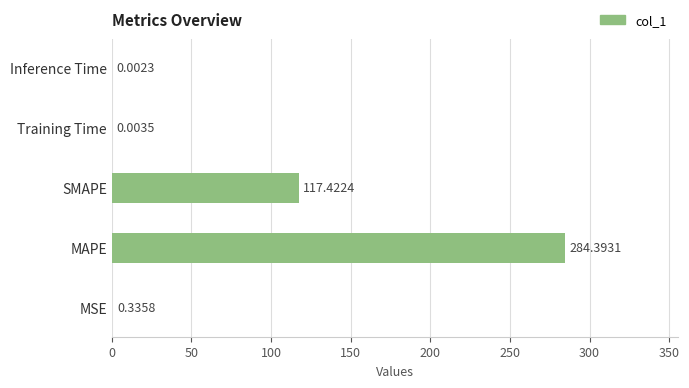

Which label corresponds to the largest value in the chart?

MAPE